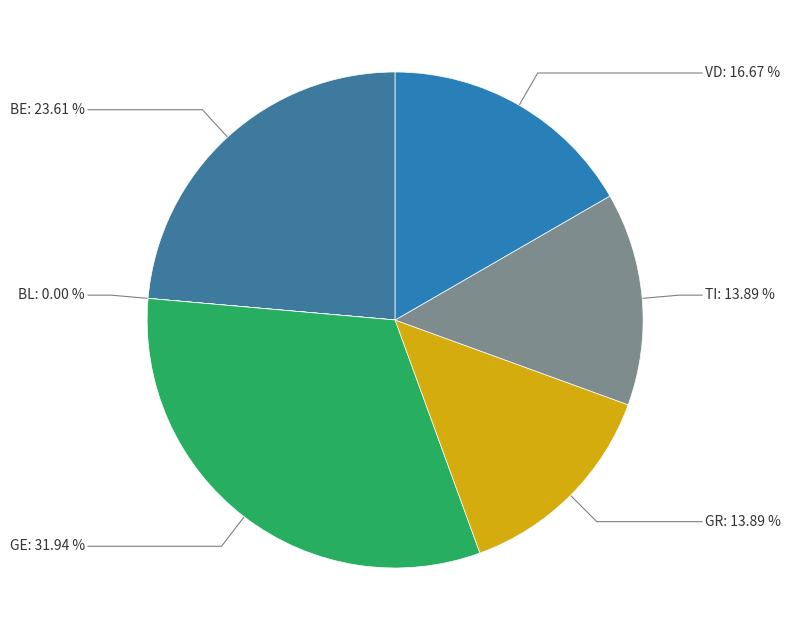

Count the number of slices in the pie.

6